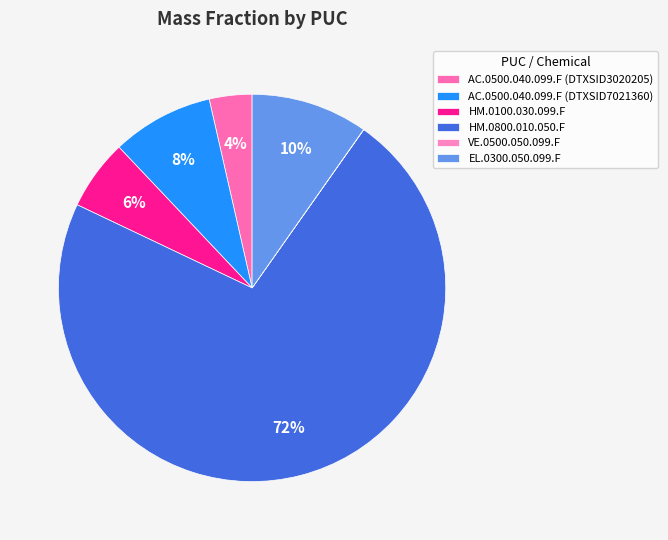

Is HM.0800.010.050.F the majority of the pie?

Yes